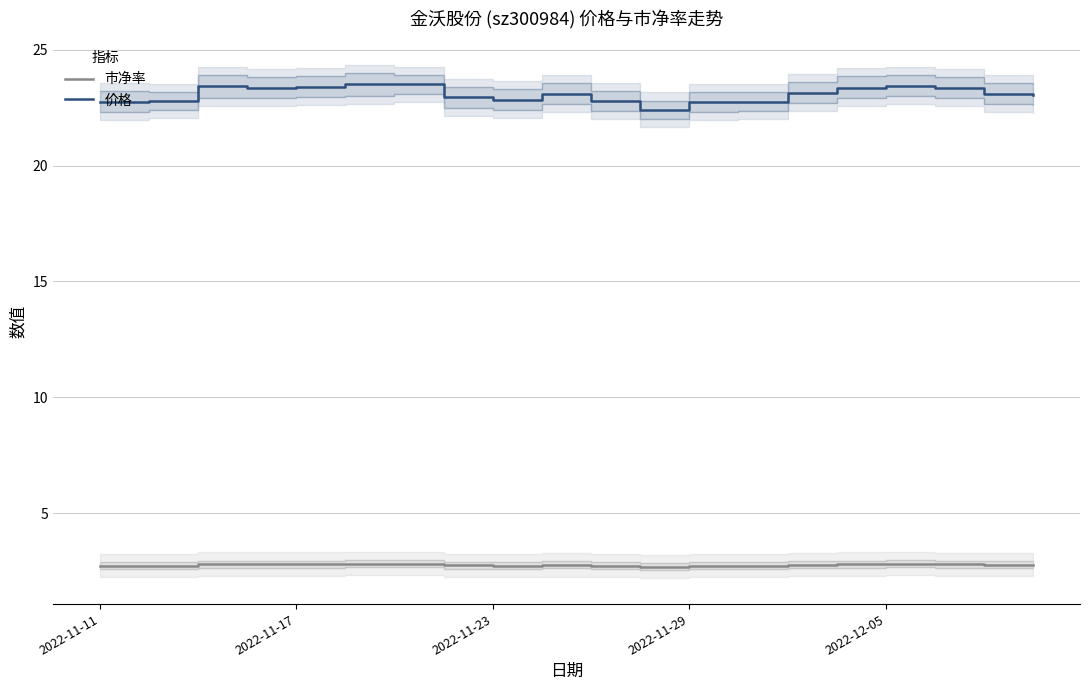

How many lines are shown in the chart?

2